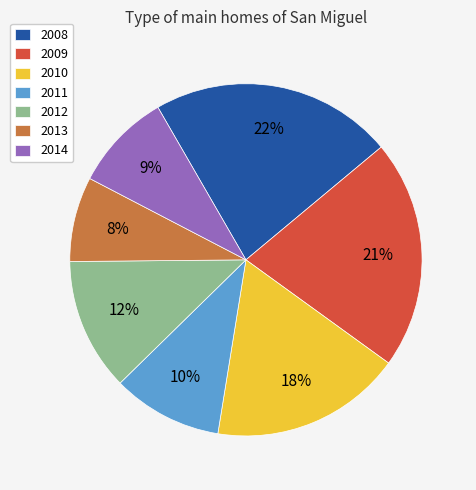

What is the smallest slice in the pie chart?

2013